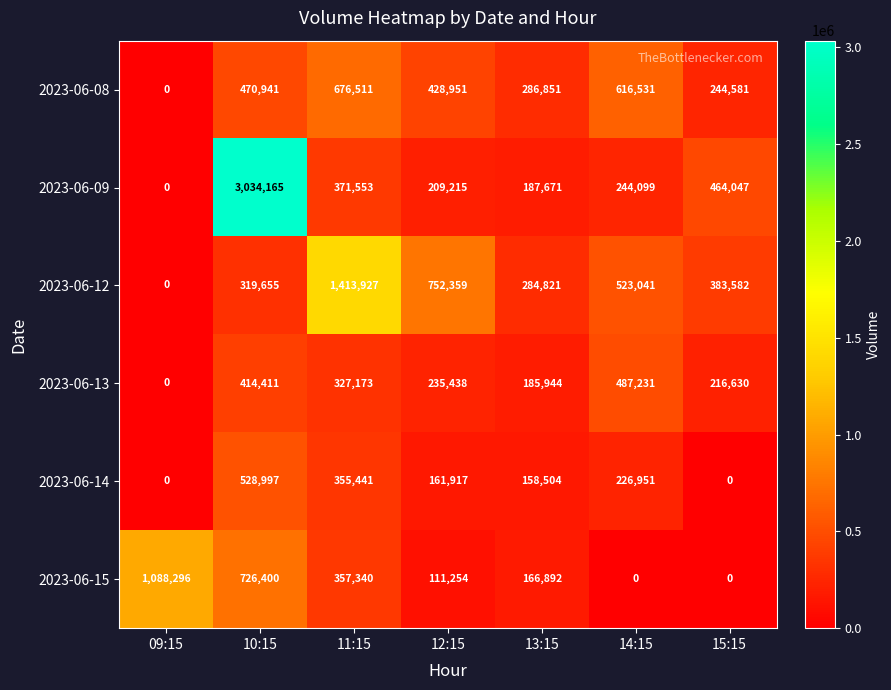

The 2023-06-09 series shows 0 at 09:15. True or false?

True